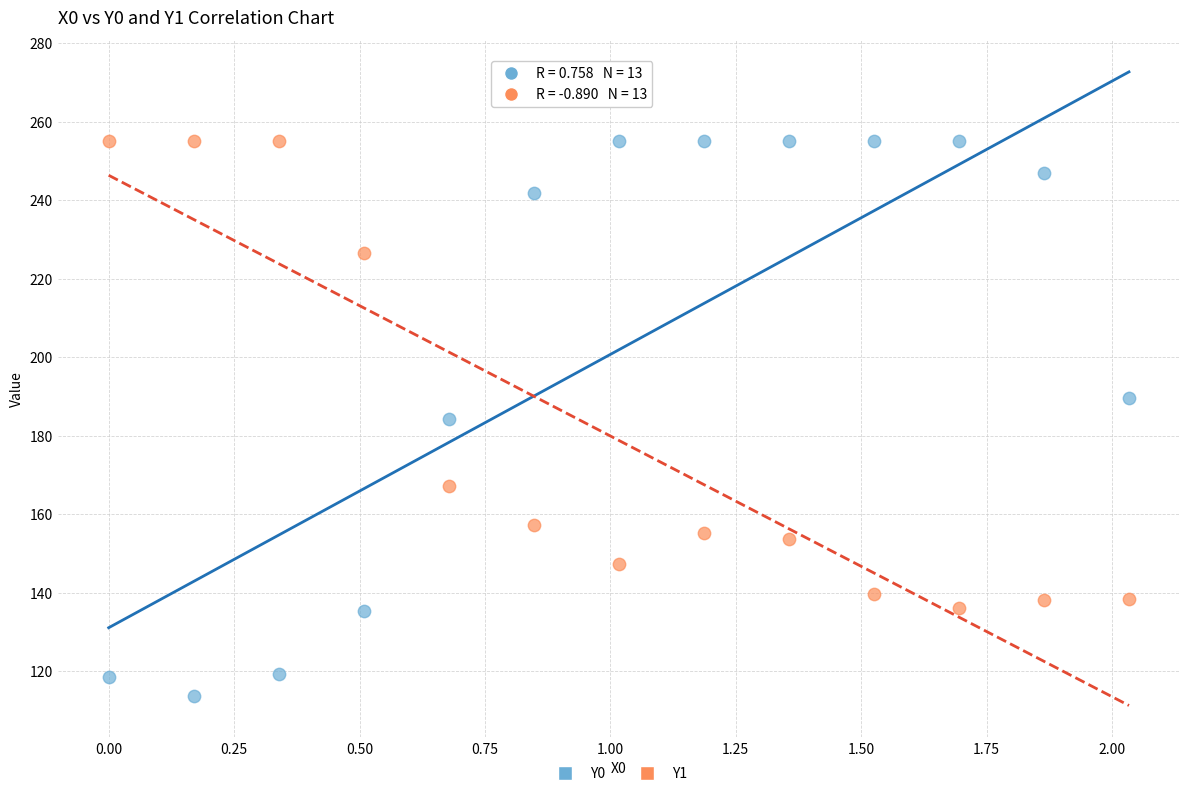

Which series has the widest spread of Y values?

Y0